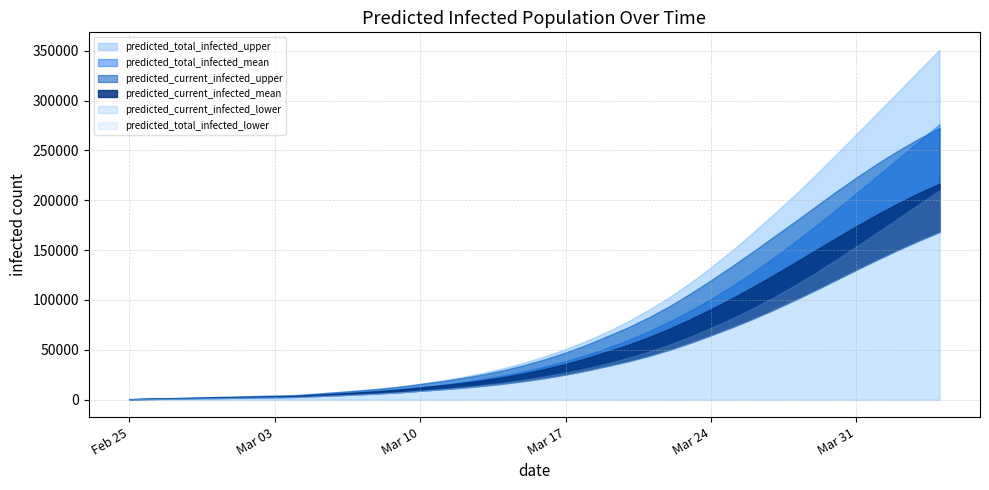

Rank the series by their average value, from highest to lowest.

predicted_total_infected_upper, predicted_current_infected_upper, predicted_total_infected_mean, predicted_current_infected_mean, predicted_total_infected_lower, predicted_current_infected_lower